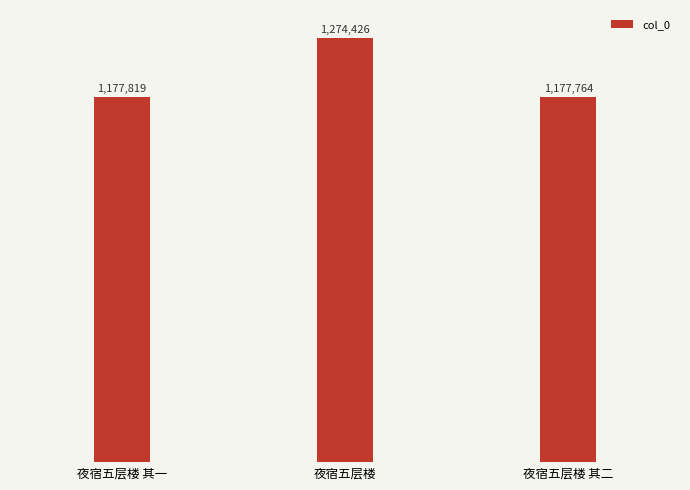

What is the maximum value shown in the chart?

1274426